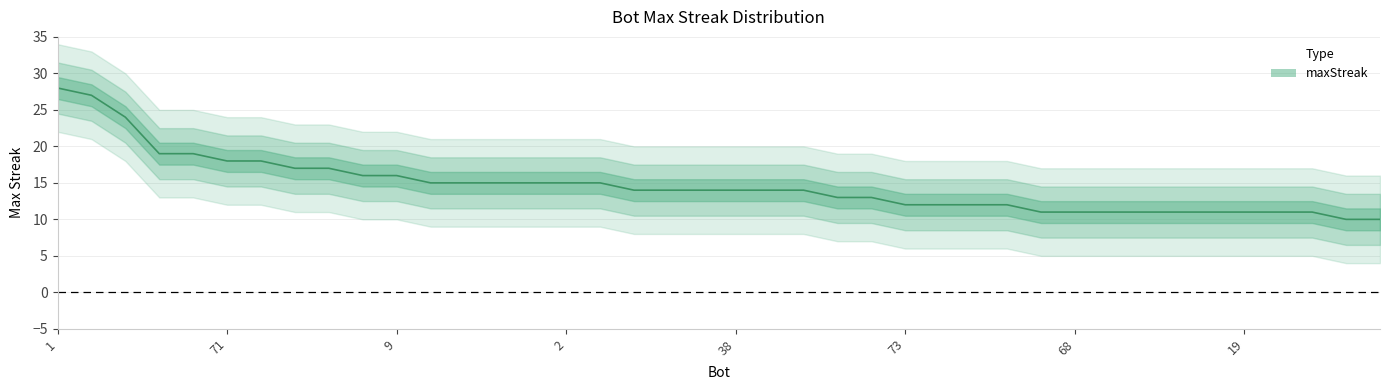

What is the sum of the values at 19 and 69?

22